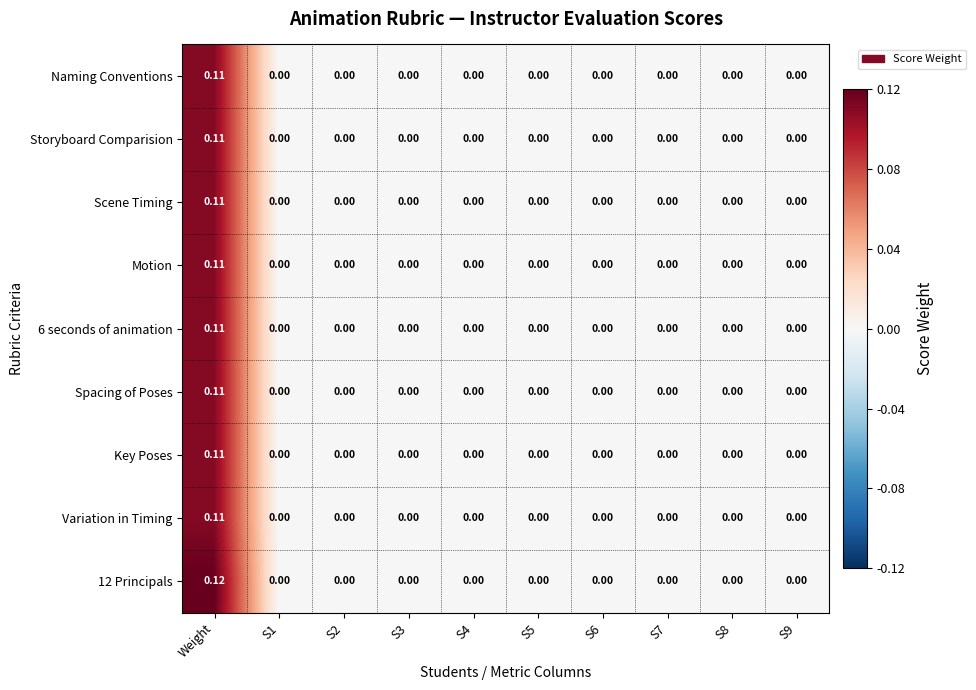

How many categories are shown in the chart?

10